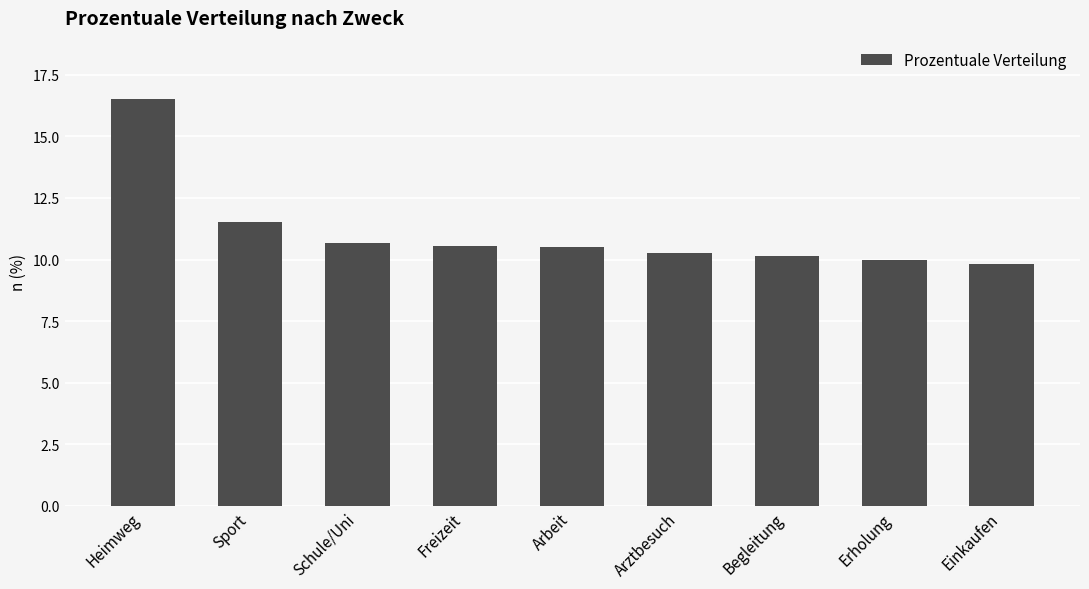

How many series are shown in this chart?

1